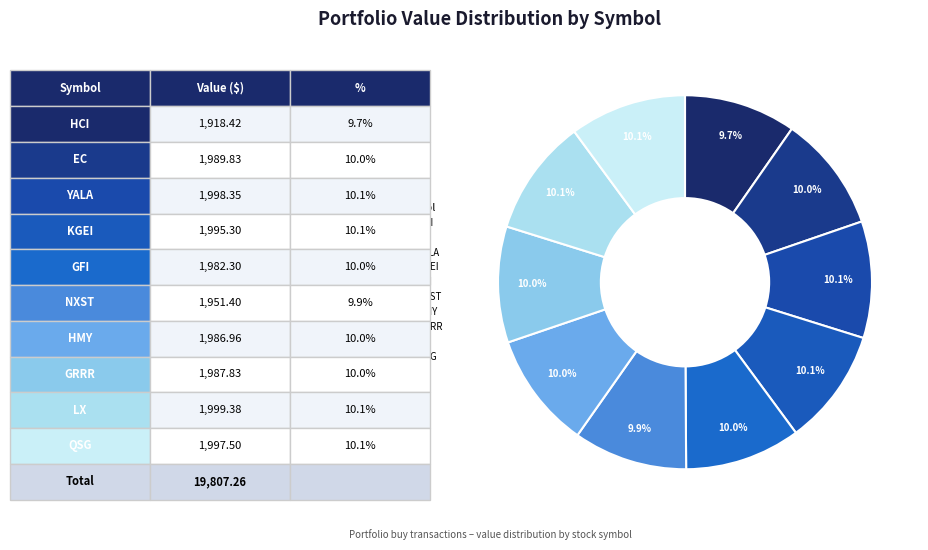

What is the change in value from HCI to HMY?

+68.5